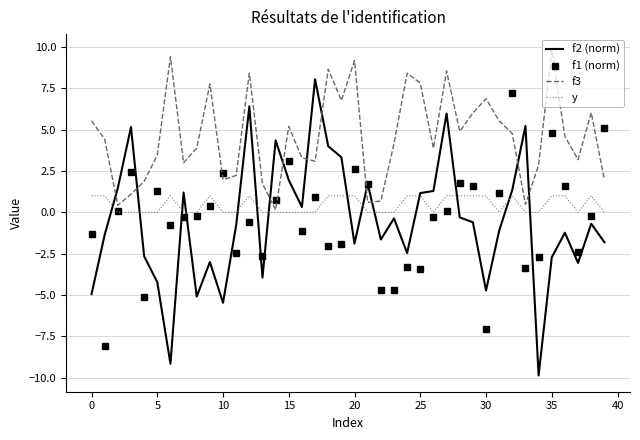

True or false: f3 and f1 (norm) cross at least once.

True